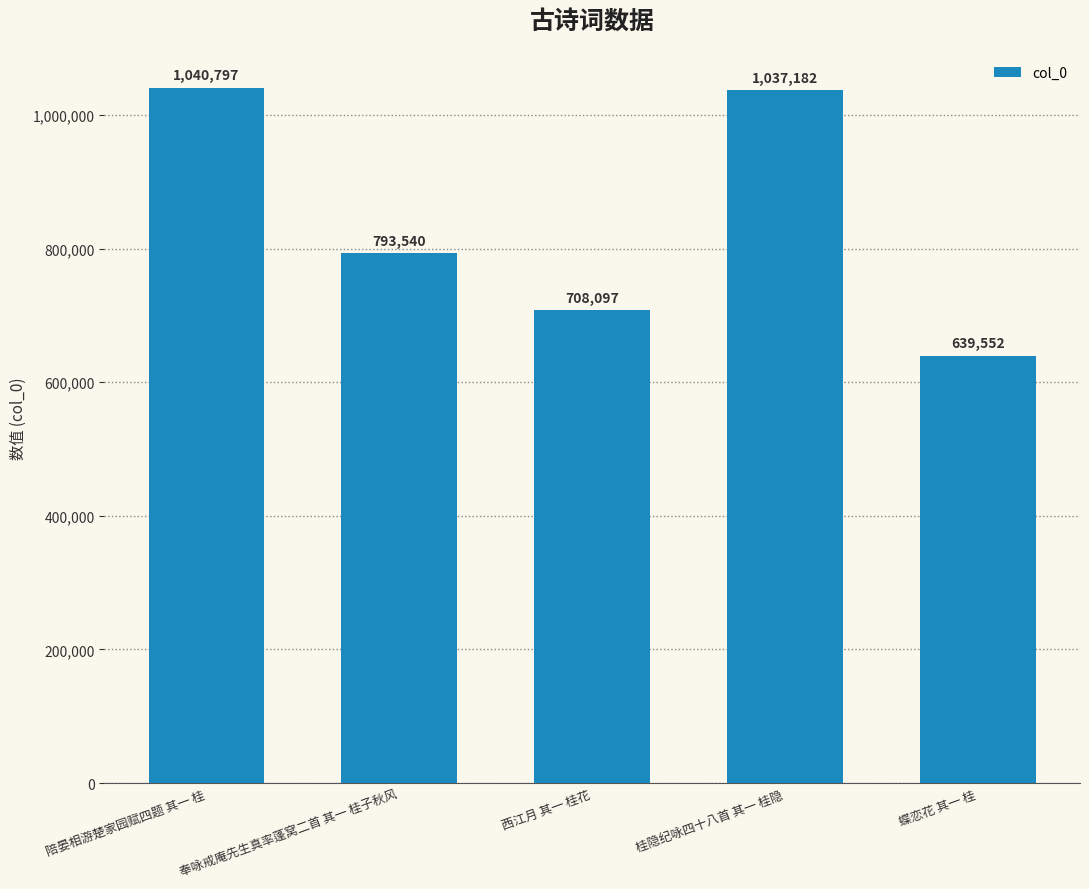

What position from the left is 蝶恋花 其一 桂?

5